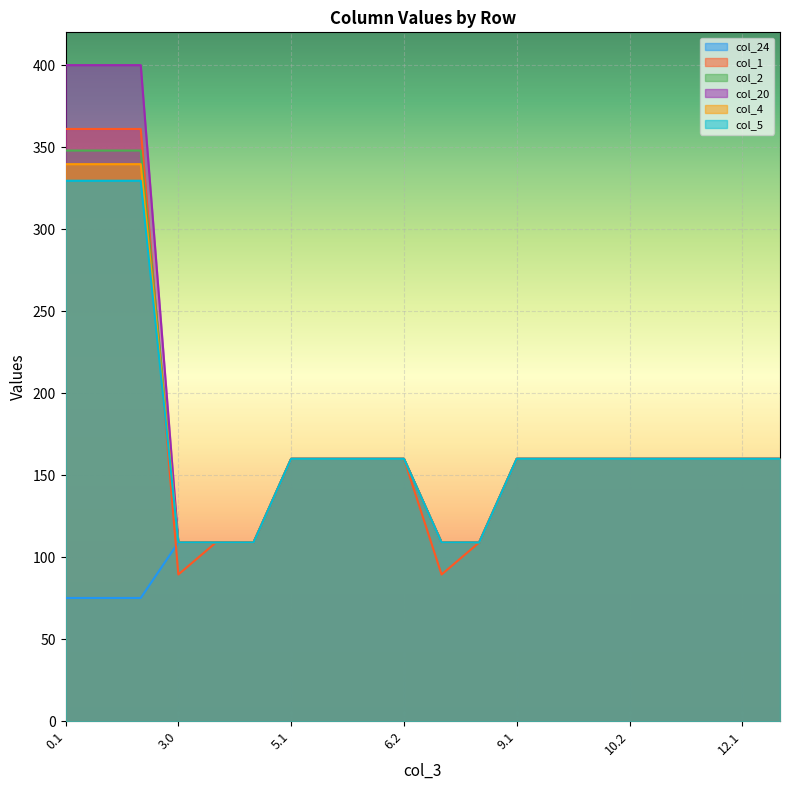

What is the lowest value of the col_5 series?

109.0